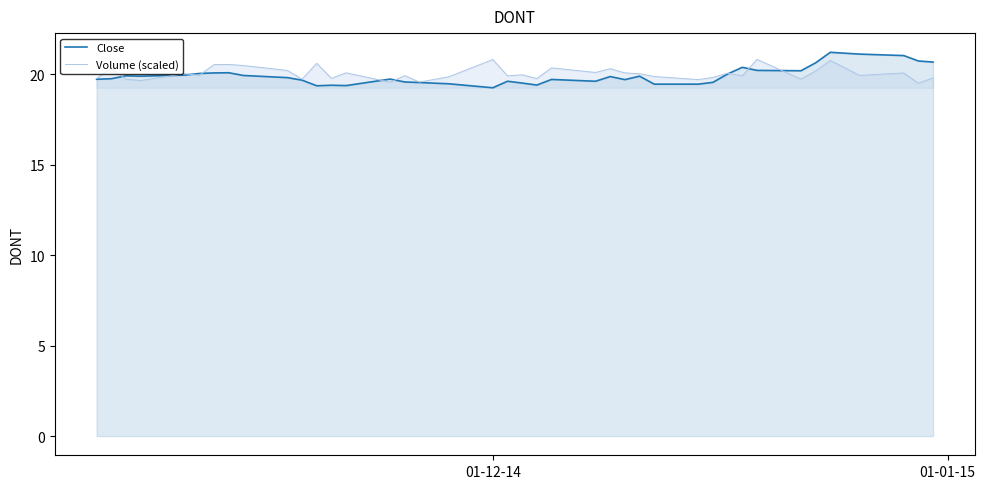

Does the chart display data point markers on the line(s)?

No